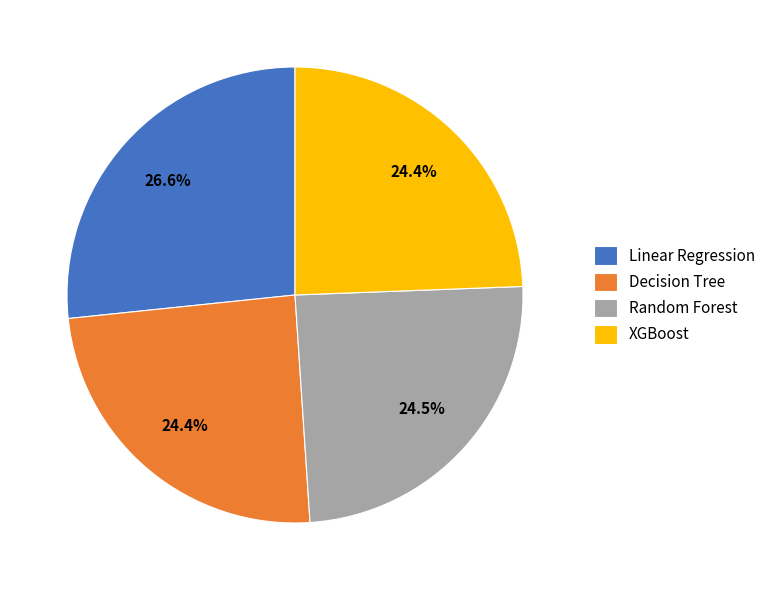

What is the ratio of the value at XGBoost to the value at Linear Regression?

0.9